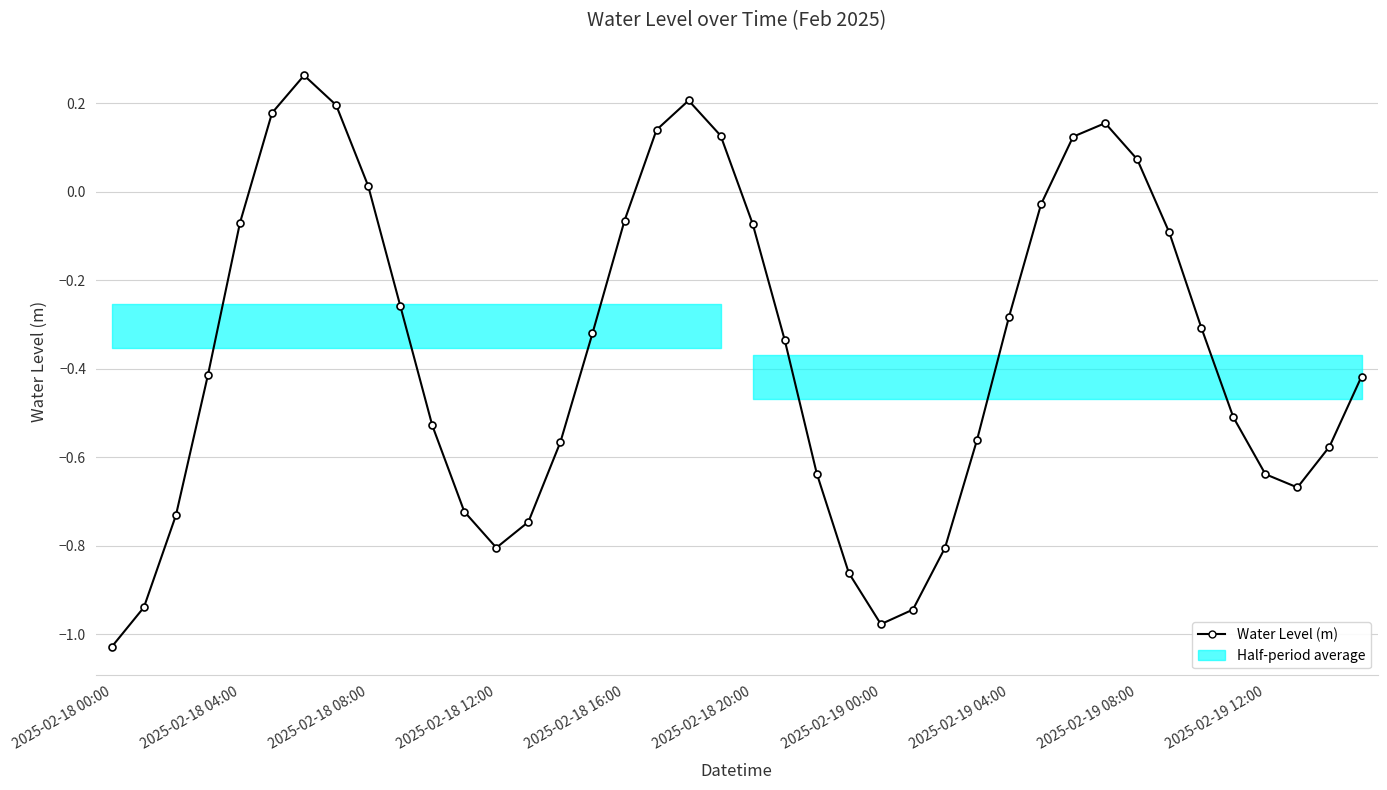

How many points are higher than both their immediate neighbors (excluding endpoints)?

3